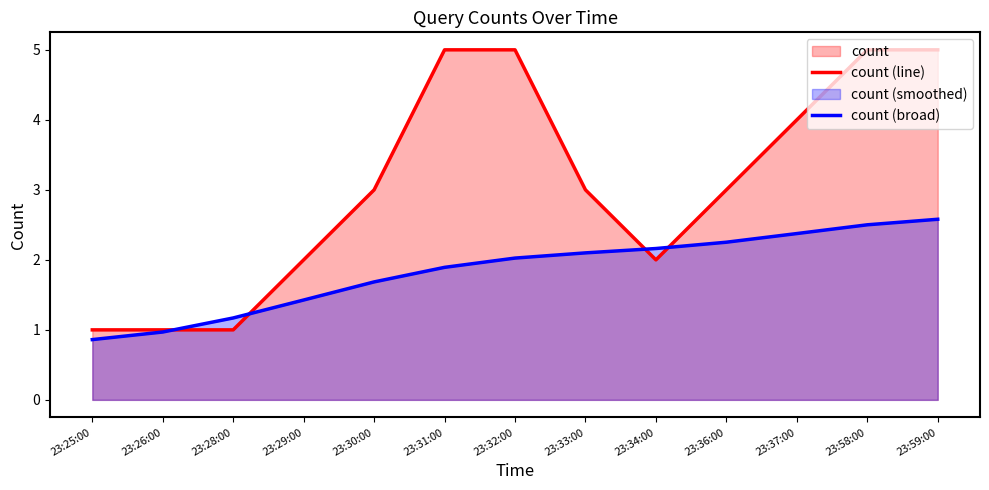

In count (line), how many points are lower than both neighbors (excluding endpoints)?

1